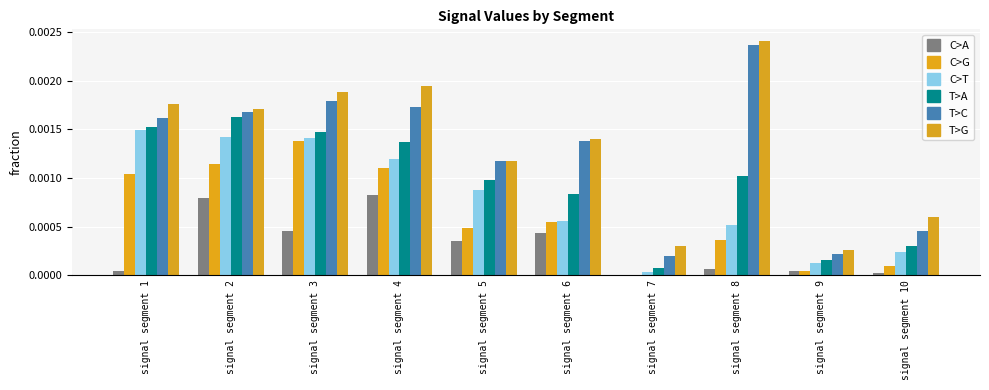

Count the number of categories in the chart.

10